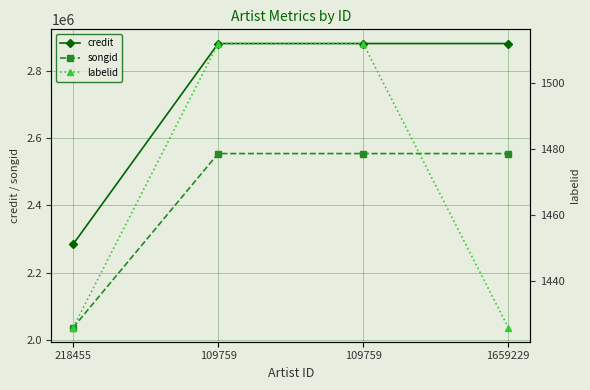

Read the credit value at 218455.

2284725